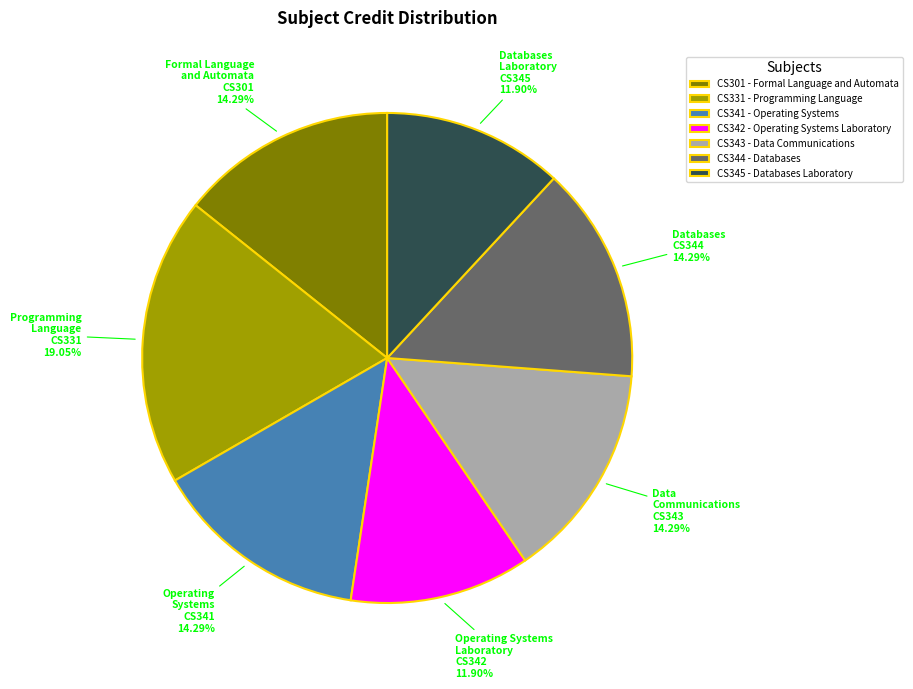

Between CS331 and CS343, which is larger?

CS331